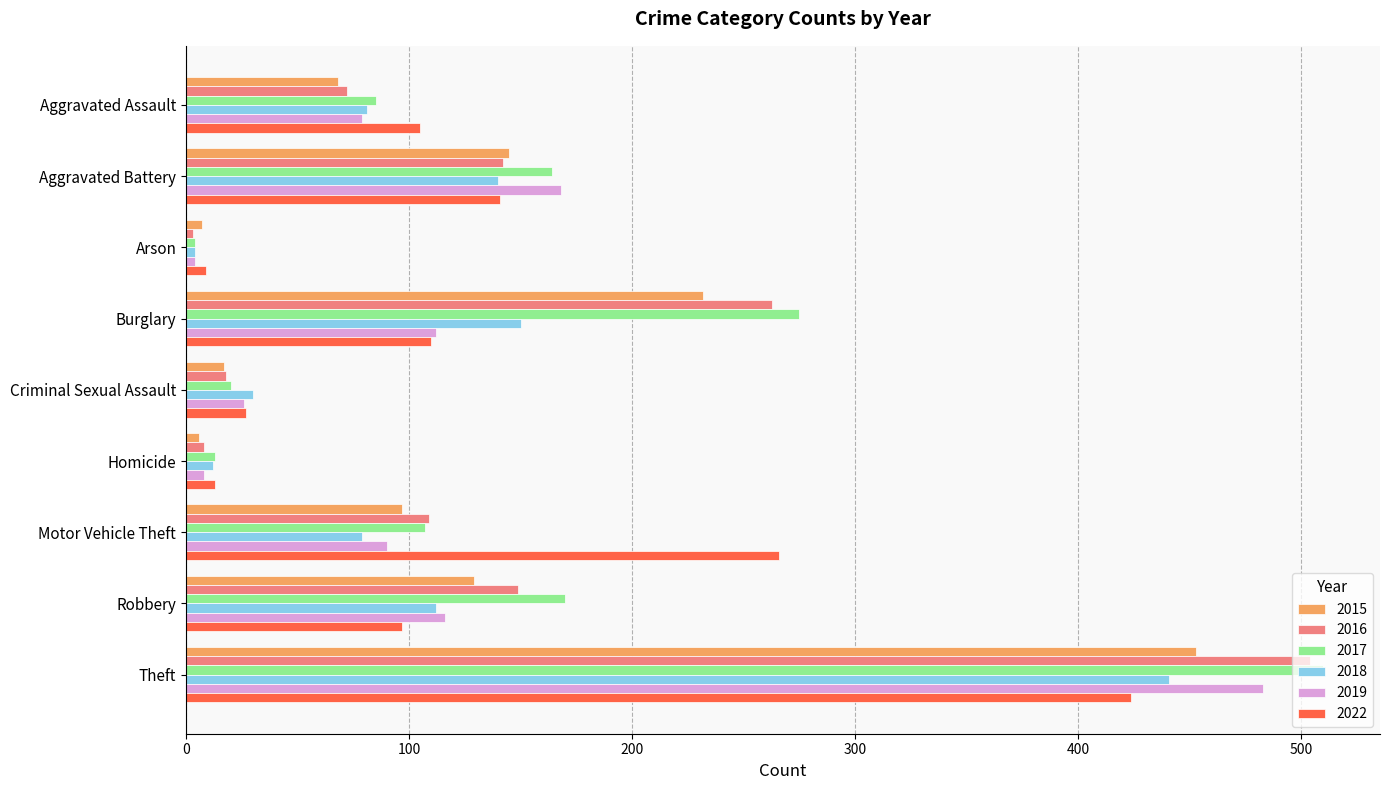

Which series has the largest total across all categories?

2017